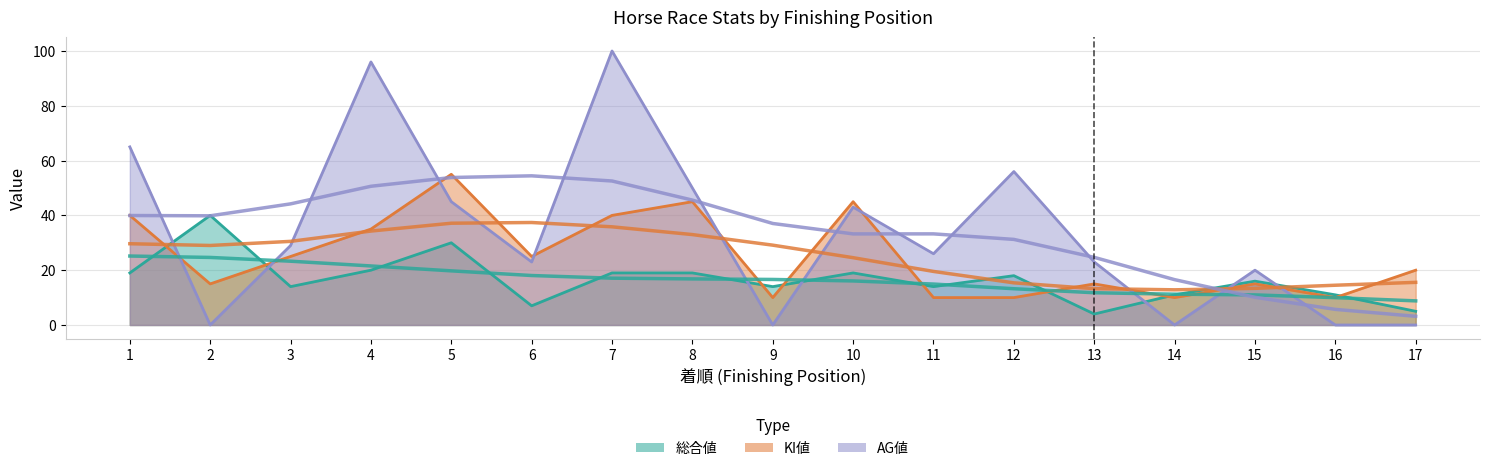

True or false: AG値 and 総合値 cross at least once.

True